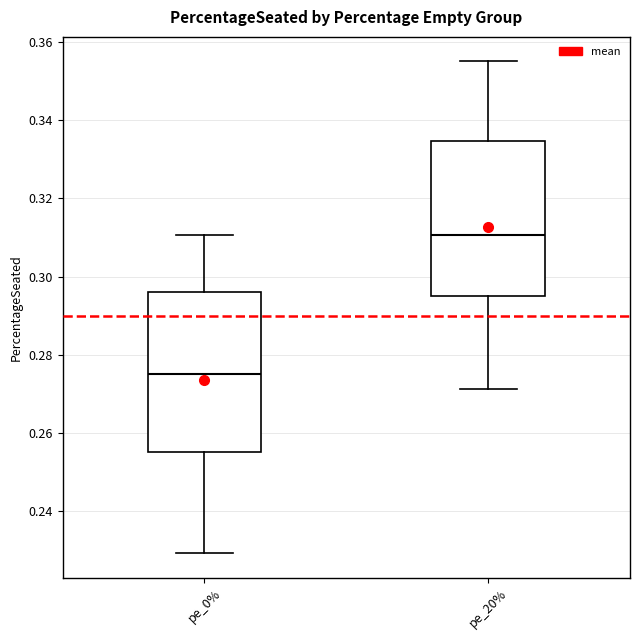

Reading left to right, transcribe this box plot: for each box, give where its median line is, the range the box spans, and where its two whiskers end, as read against the y-axis. The values are not printed on the chart, so give them approximately, as read against the axis.

pe_0%: median 0.276, box 0.256 to 0.296, whiskers 0.230 to 0.310
pe_20%: median 0.310, box 0.296 to 0.334, whiskers 0.272 to 0.356